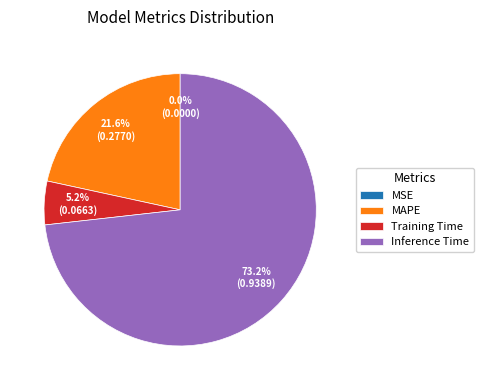

Which slice represents more than half of the pie?

Inference Time